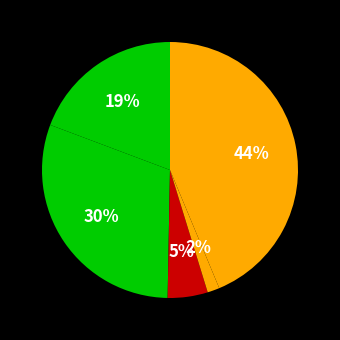

How many slices are in this pie chart?

5